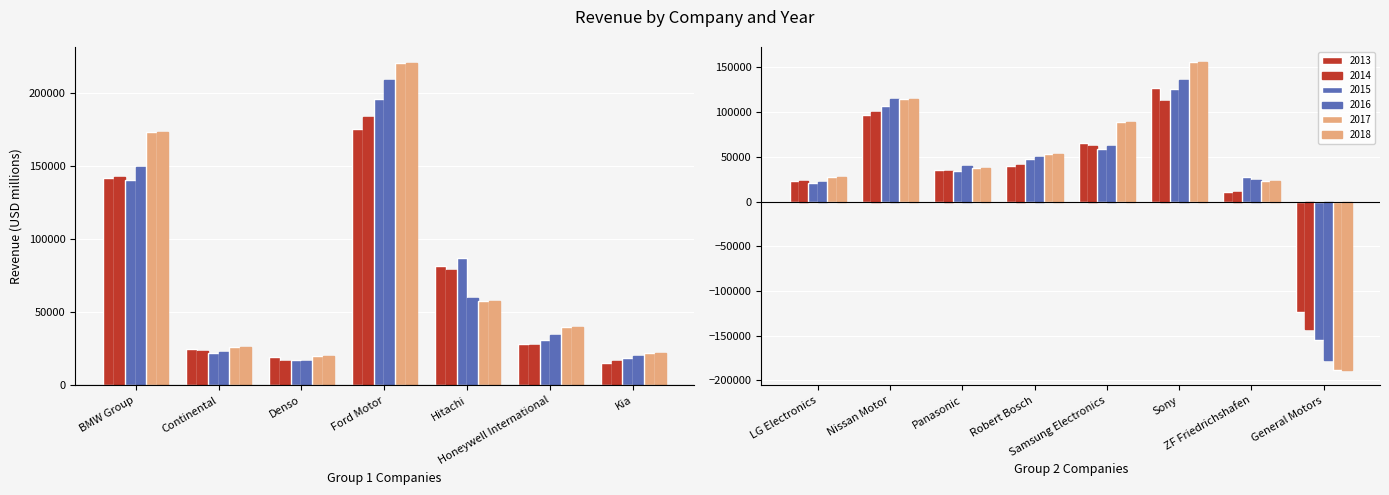

At how many categories does at least one series exceed 171624?

2